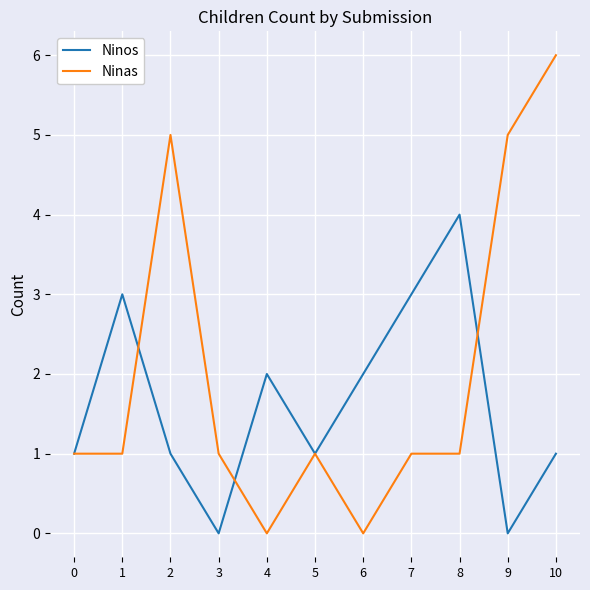

The Ninas series shows 6 at 10. True or false?

True